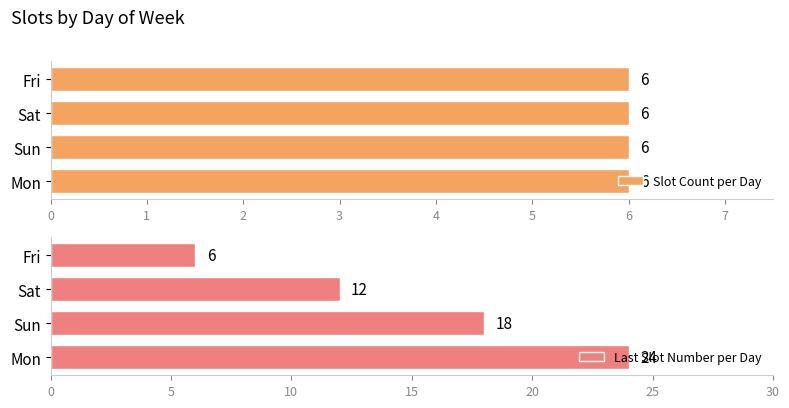

List the series in order of their peak value, highest first.

Last Slot Number per Day, Slot Count per Day